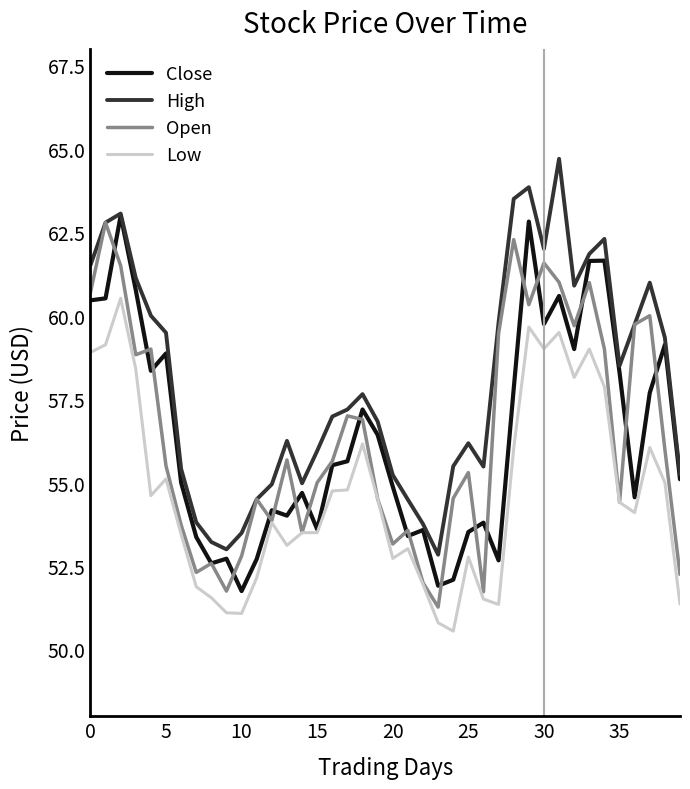

True or false: Low and High cross at least once.

False